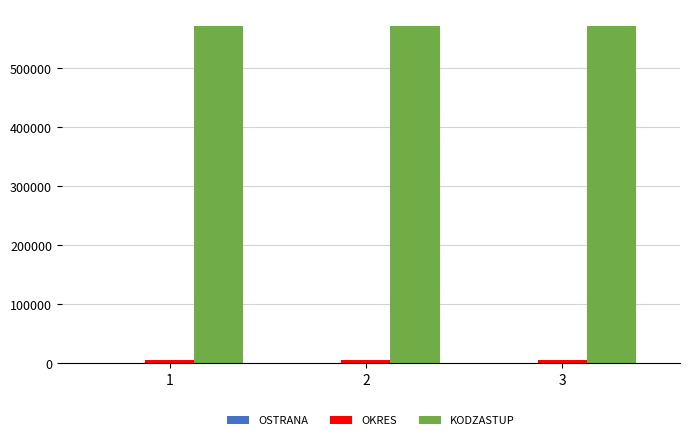

How many groups of bars are there?

3